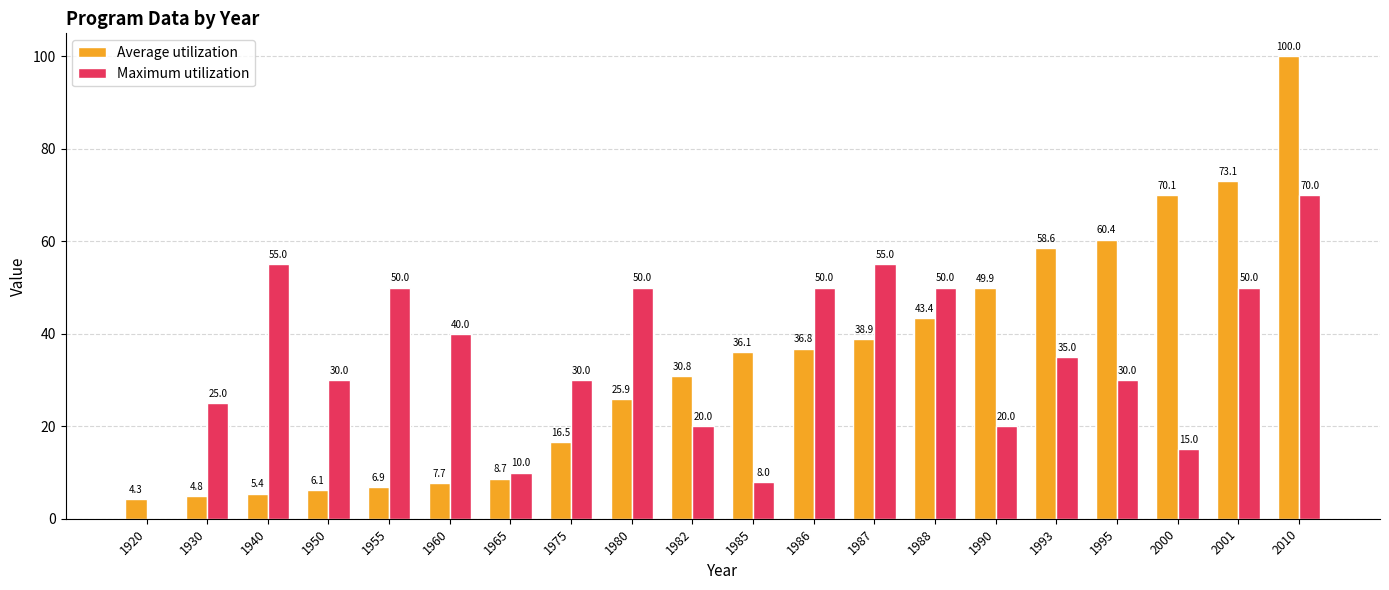

What are all the series names shown in the legend?

Average utilization, Maximum utilization